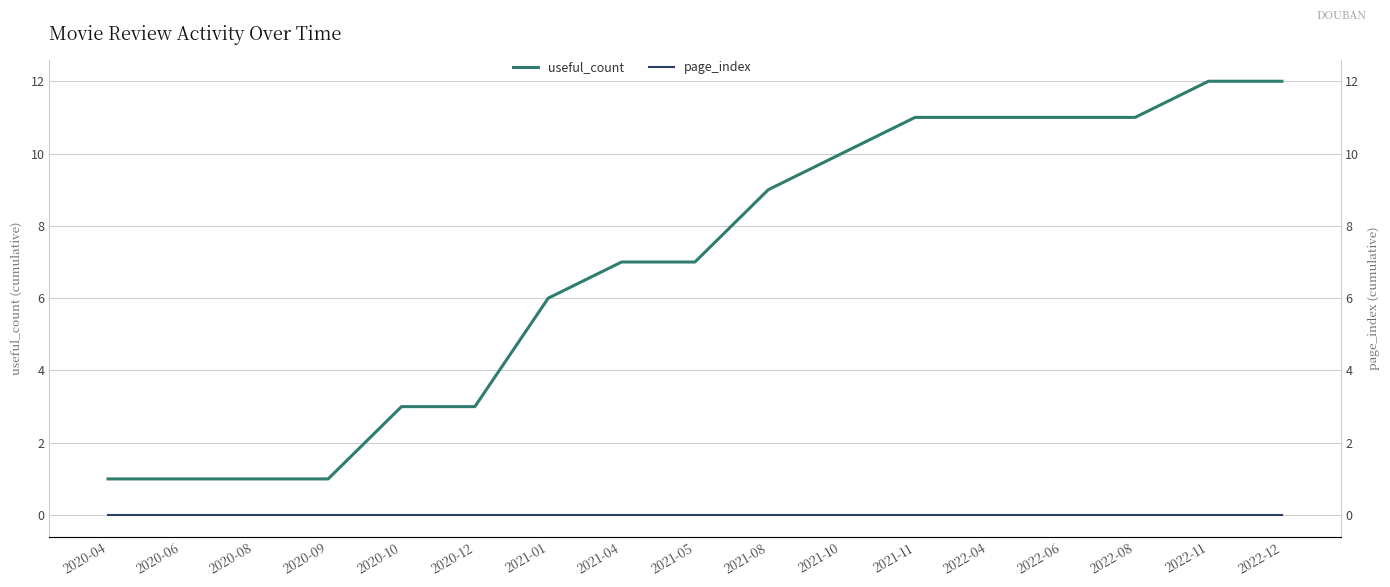

What are all the series names shown in the legend?

useful_count, page_index